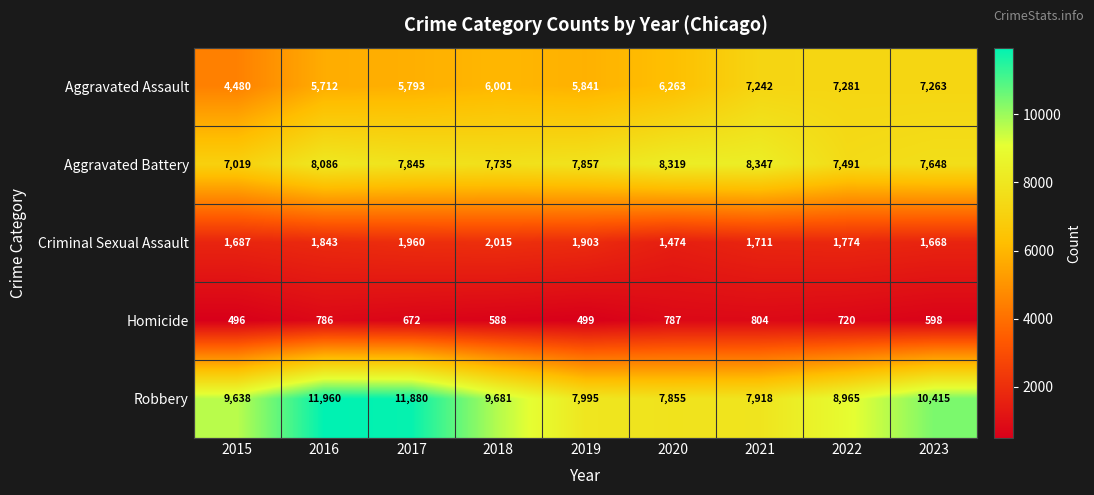

What is the average value of the Criminal Sexual Assault series?

1782